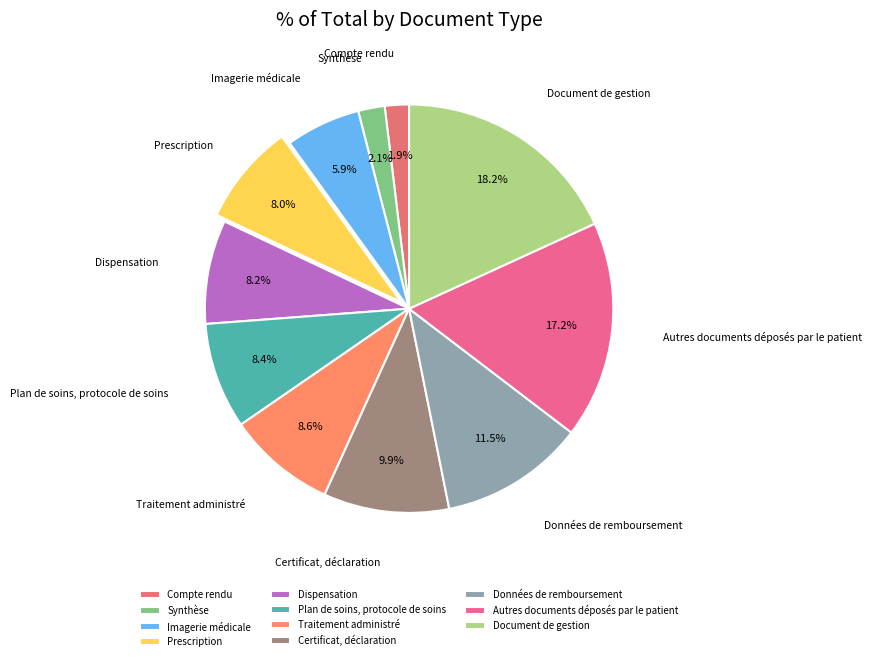

Do Traitement administré and Synthèse together represent more than half of the pie?

No